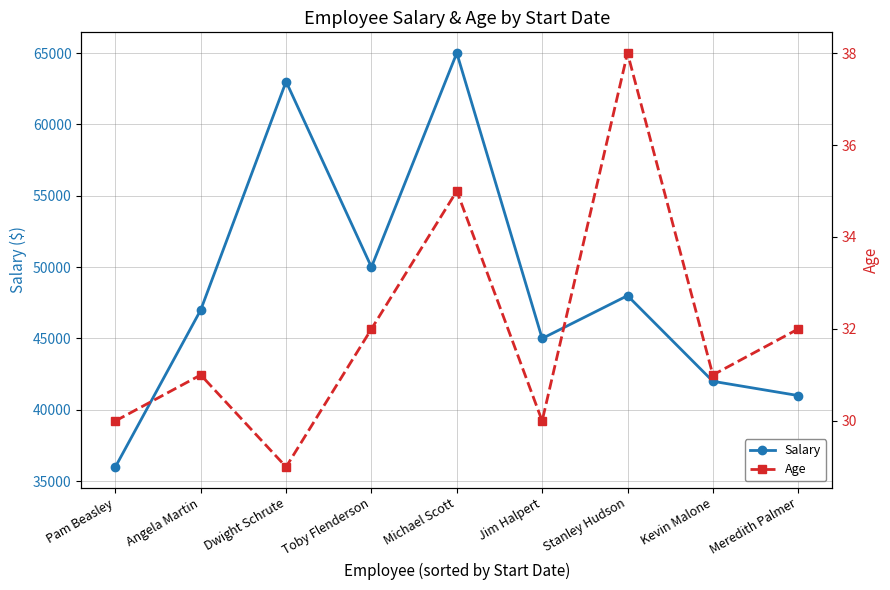

Is it true that Age equals 38 at Stanley Hudson?

True